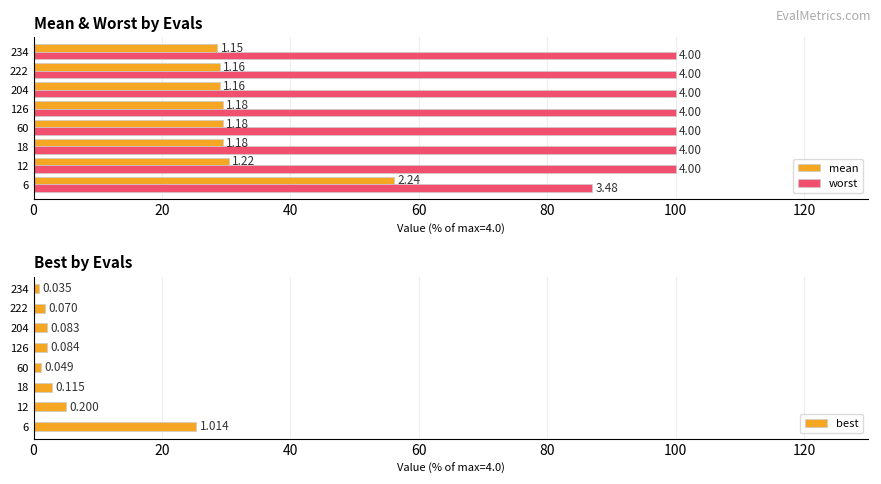

How many bars are there in total?

24